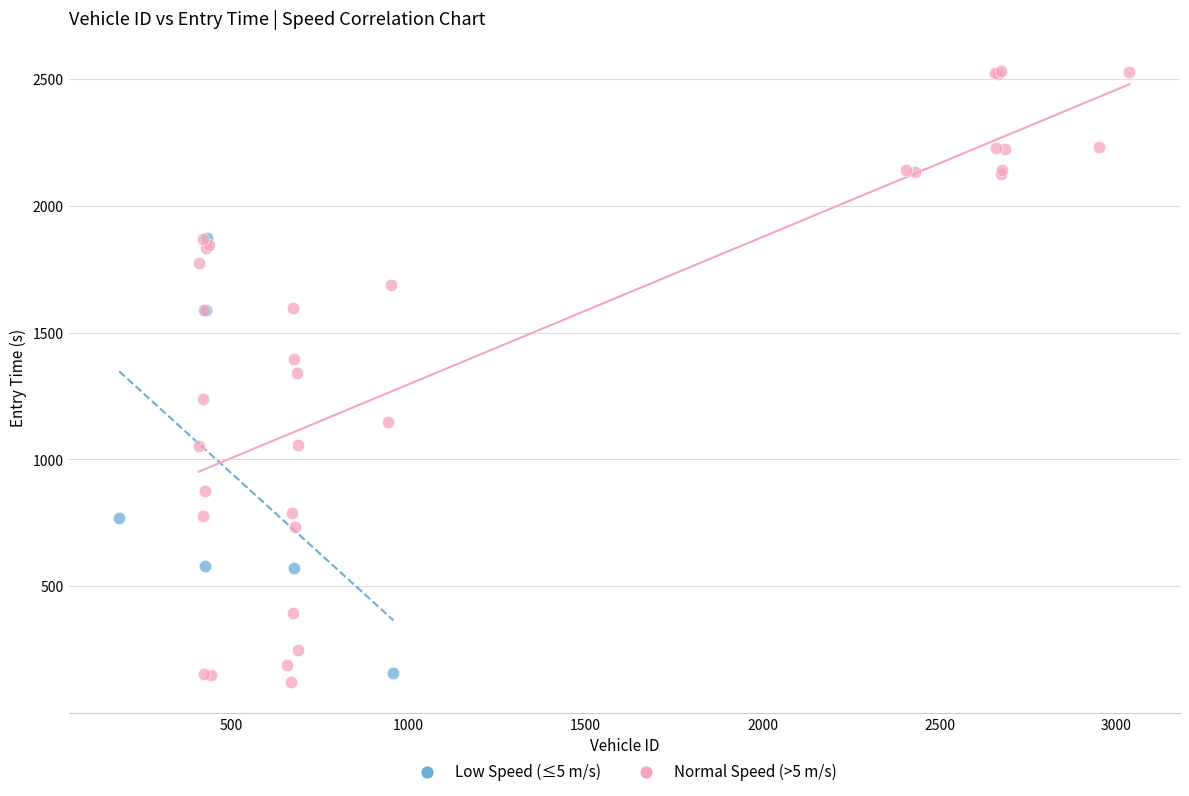

Which series has the largest Y range (max minus min)?

Normal Speed (>5 m/s)